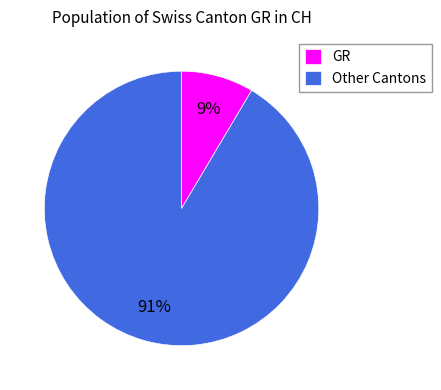

Between Other Cantons and GR, which is larger?

Other Cantons